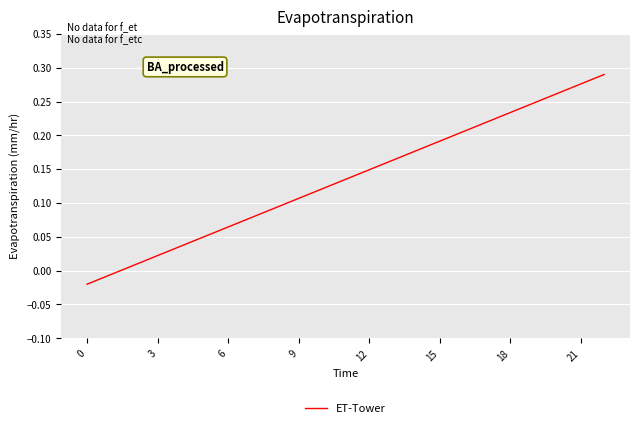

What is the greatest value displayed?

0.3